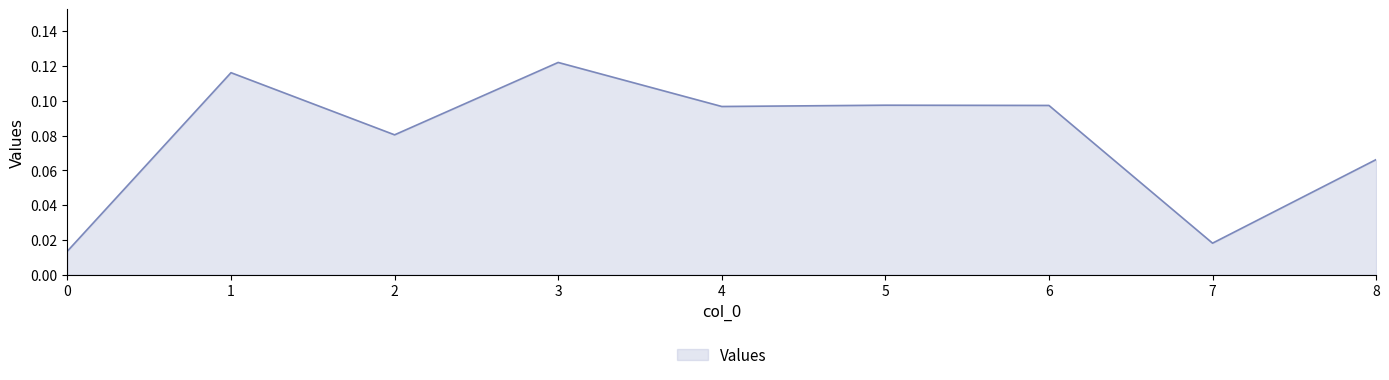

At which category does the chart reach its peak across all series?

3